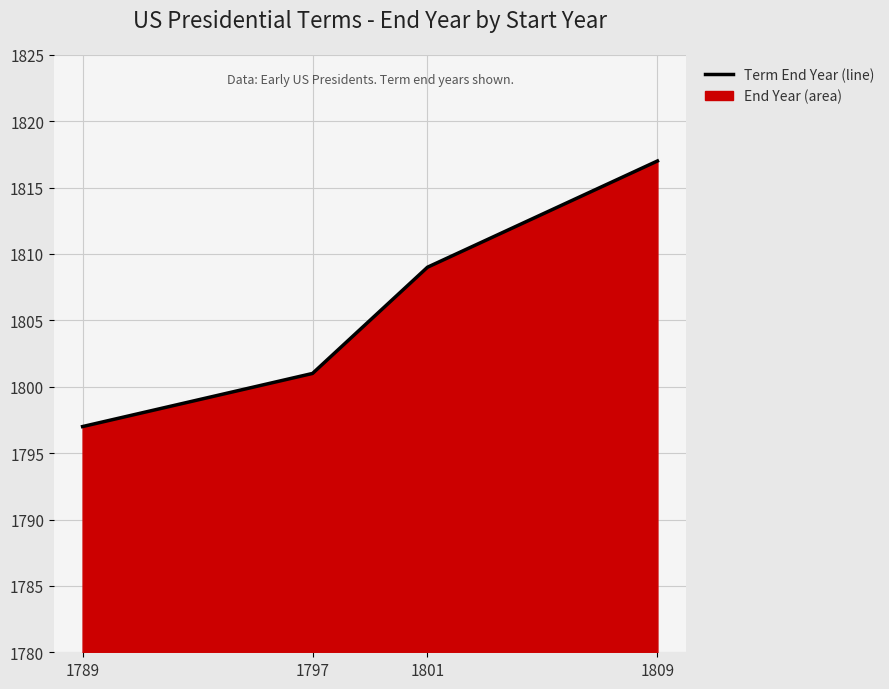

What is the value of the 2nd point from the left?

1801